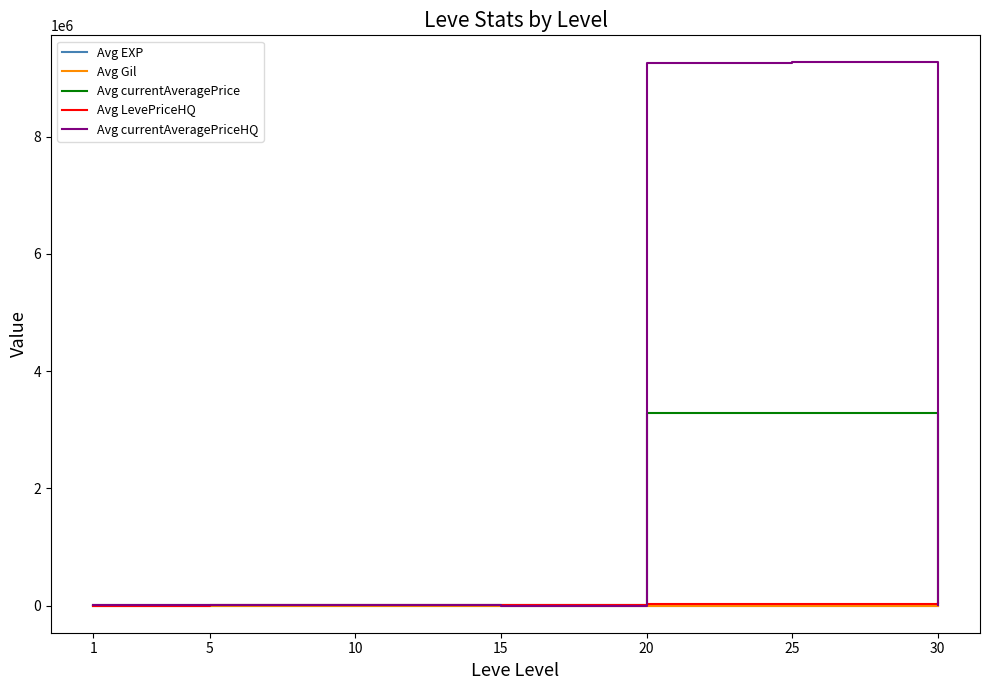

How many lines are shown in the chart?

5